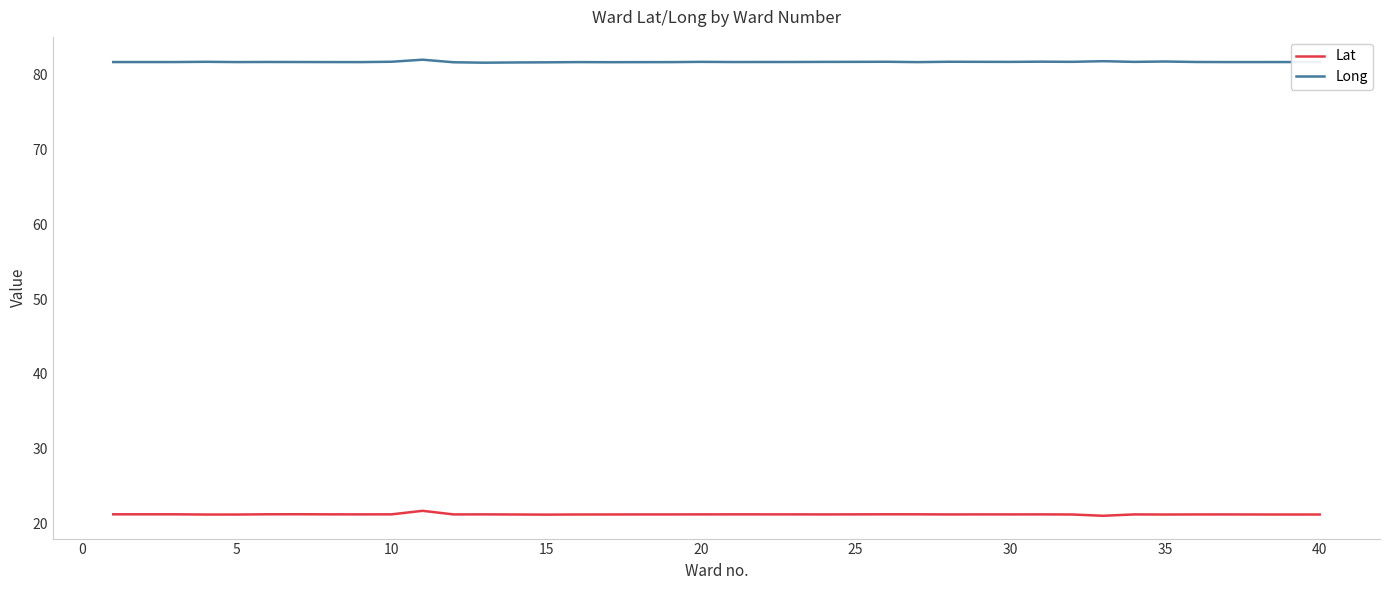

True or false: Lat and Long intersect in this chart.

False